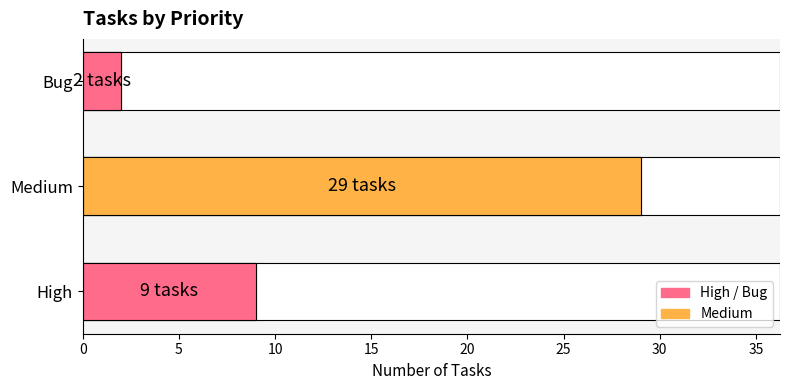

What is the value of the 1st bar from the left?

9